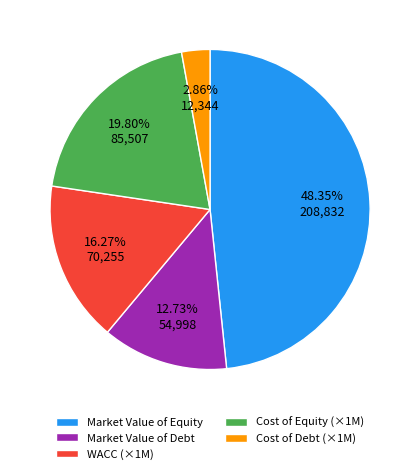

Is Cost of Equity (×1M) the majority of the pie?

No